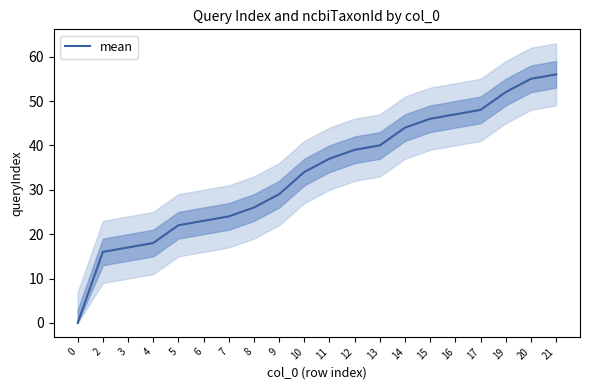

The chart shows a value of 48 at 17. True or false?

True